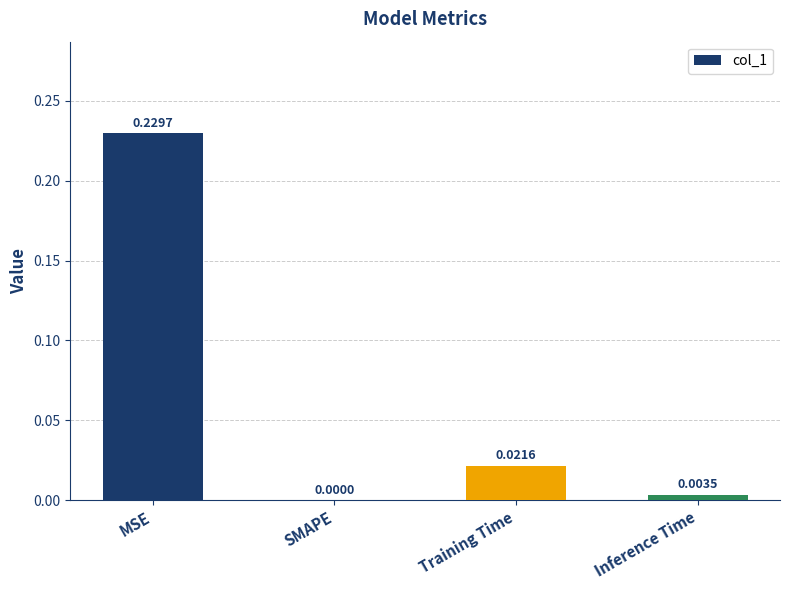

The value at SMAPE is 0.0. True or false?

True